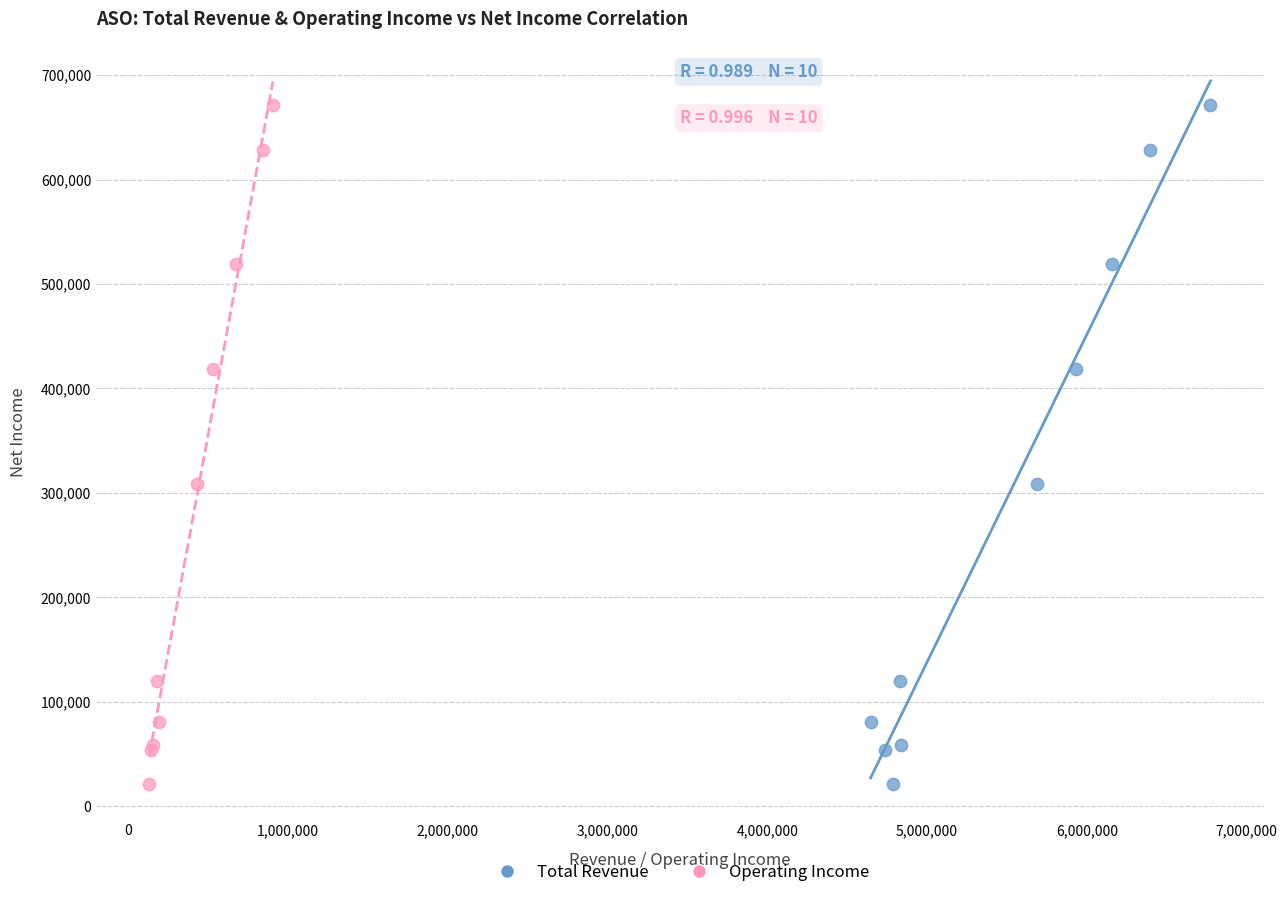

What are all the series names shown in the legend?

Total Revenue, Operating Income